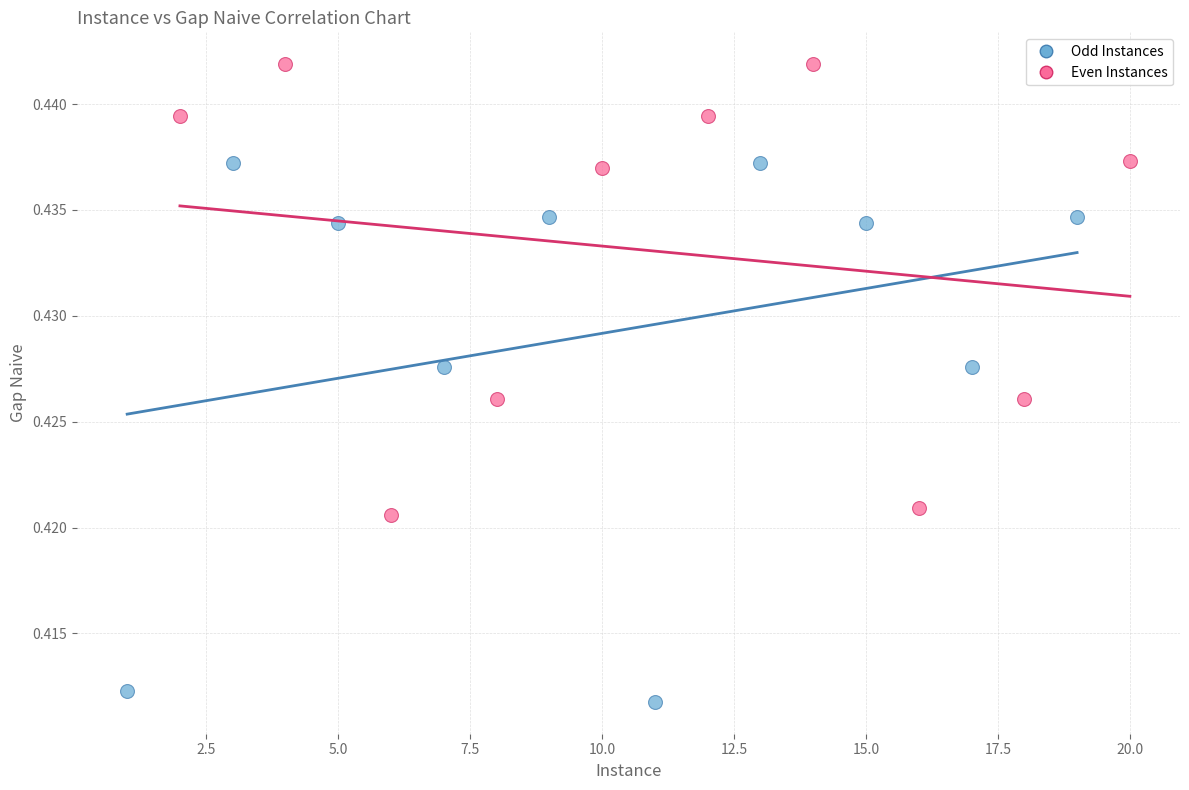

Which series contains the highest Y value?

Even Instances